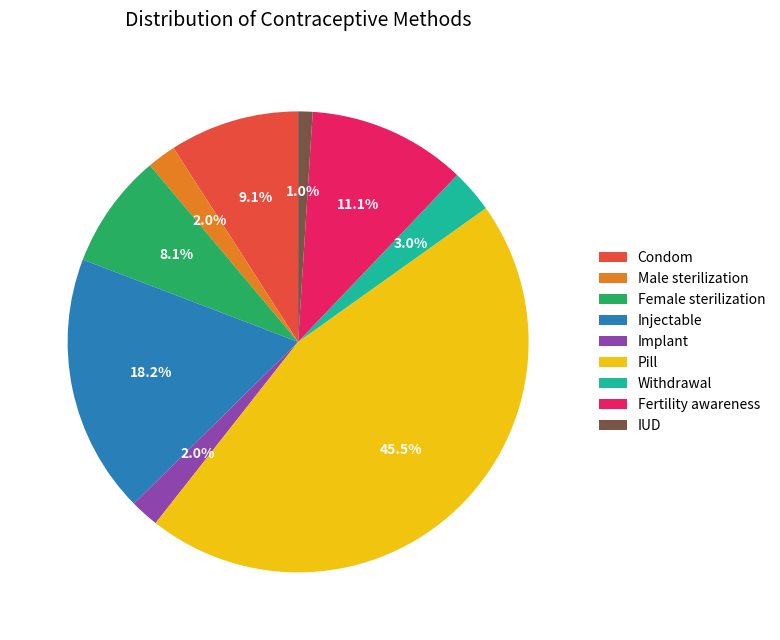

Is Implant the majority of the pie?

No